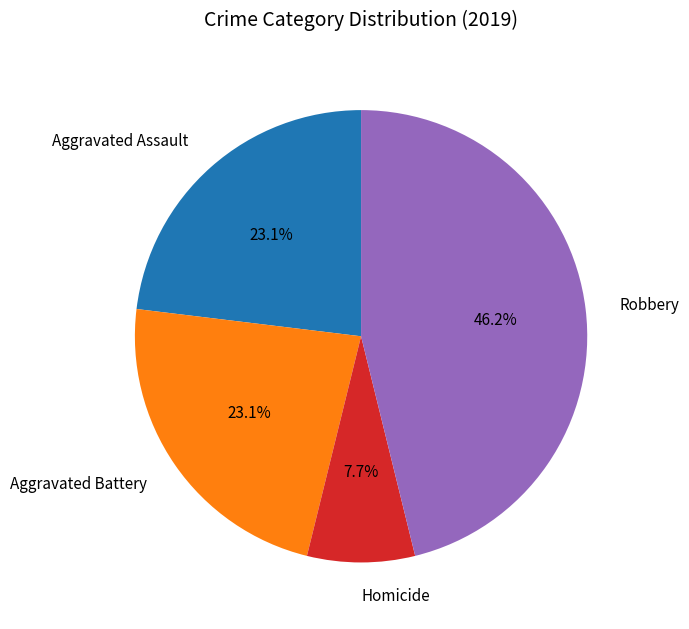

Which slice is the largest?

Robbery